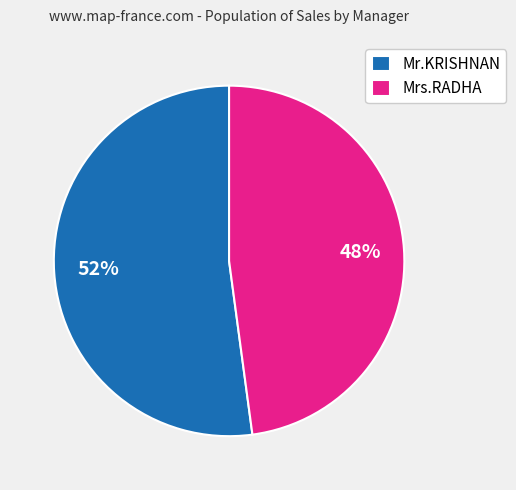

To the nearest percent, what is the difference between the Mr.KRISHNAN and Mrs.RADHA slice percentages?

4%